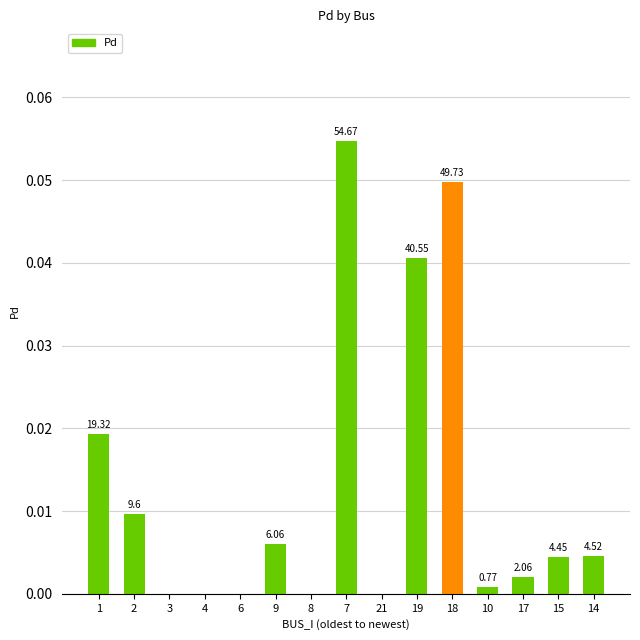

Count the number of values greater than 0.

10